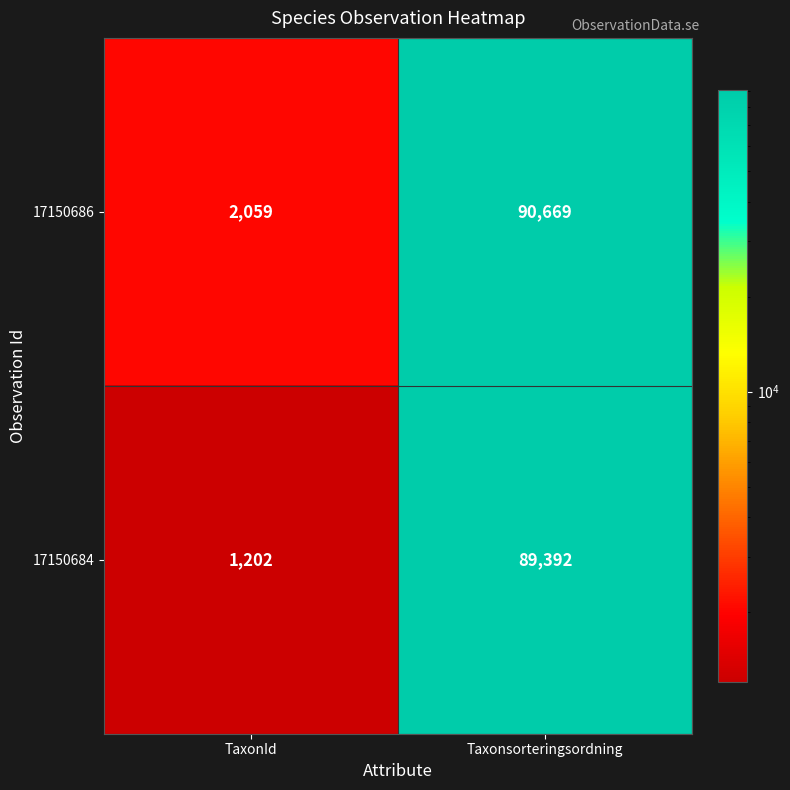

The value of 17150684 at TaxonId is 1202. True or false?

True